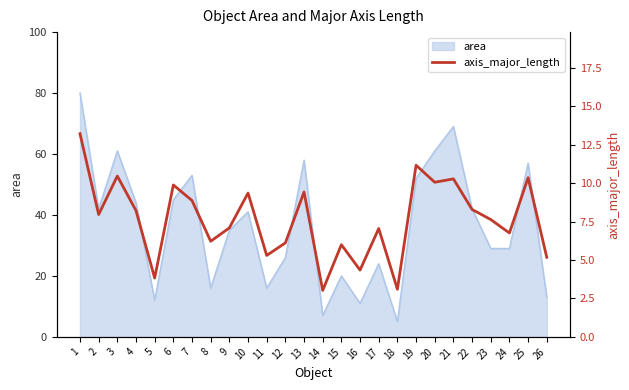

What is the difference between the second highest and minimum values?

8.1